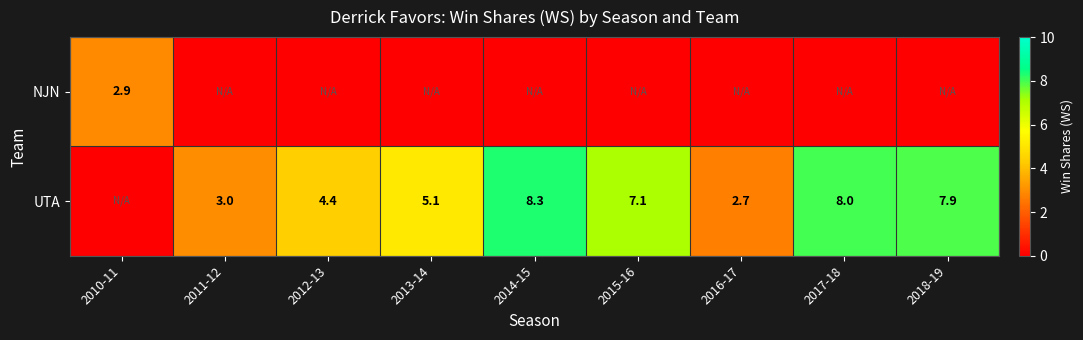

The value of UTA at 2013-14 is 1.2. True or false?

False